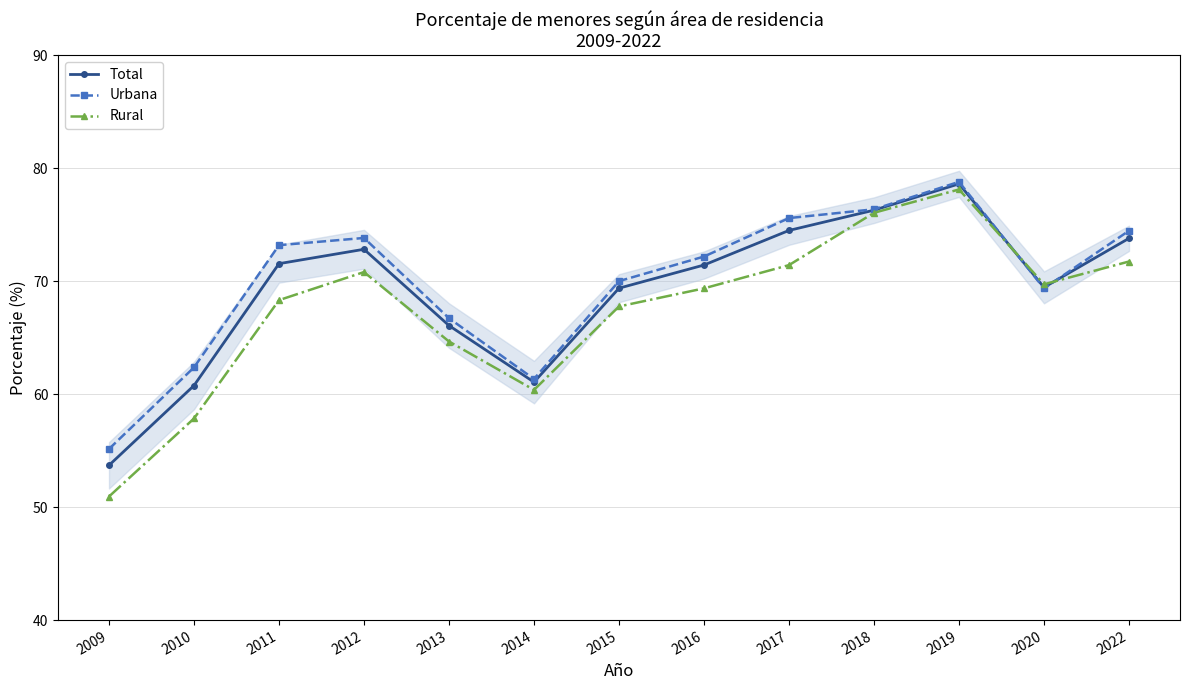

Between which two adjacent categories do Total and Rural first intersect?

2019 and 2020